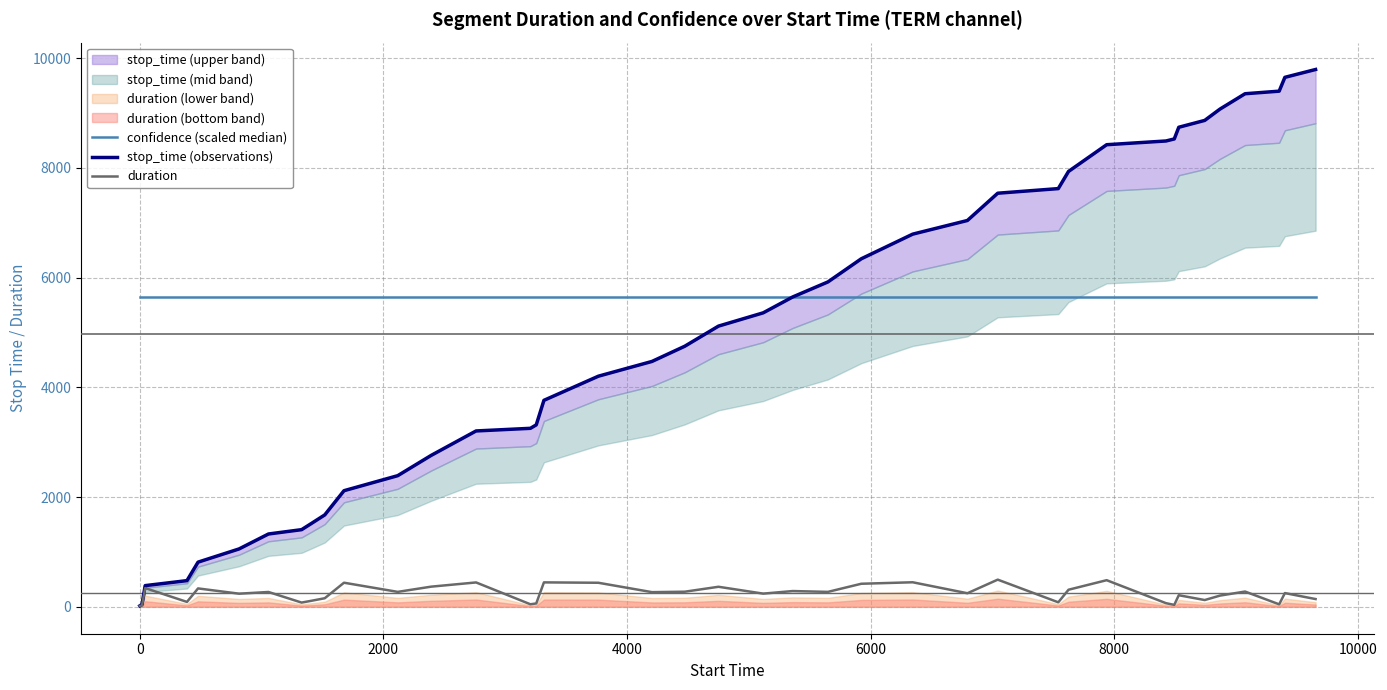

True or false: confidence (scaled median) and duration intersect in this chart.

False